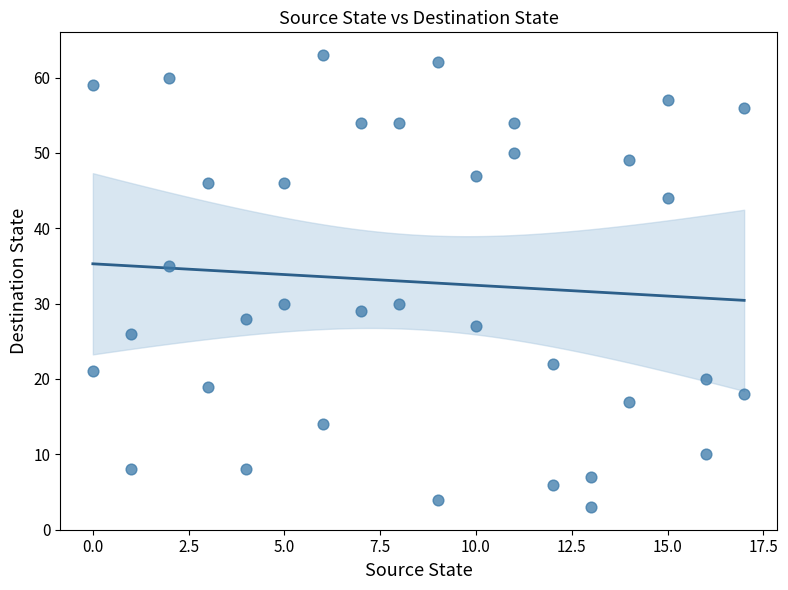

What Y value in the scatter plot is closest to 33?

35